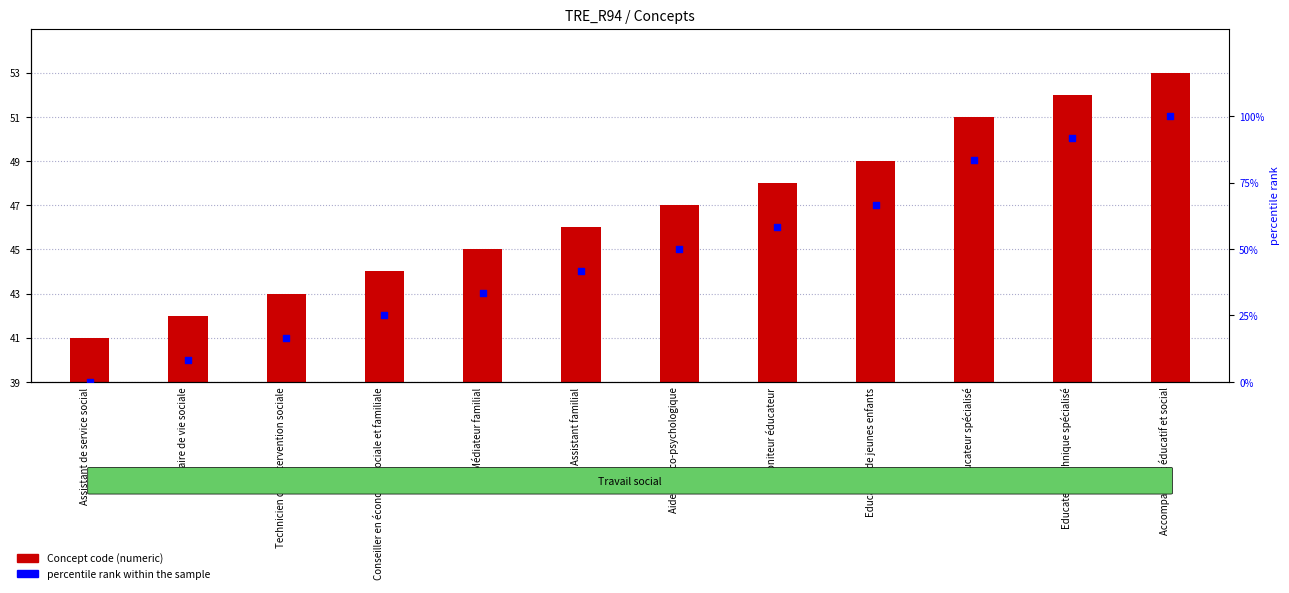

What are all the series names shown in the legend?

Concept code, percentile rank within the sample